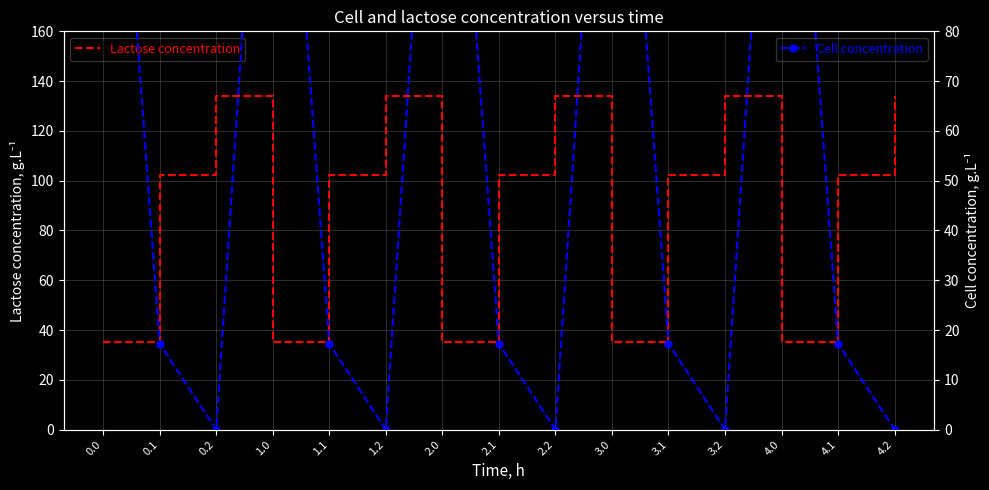

Reading left to right, extract all data points from this chart.

Lactose concentration: 0.0=35.0	0.1=102.3	0.2=134.2	1.0=35.0	1.1=102.3	1.2=134.2	2.0=35.0	2.1=102.3	2.2=134.2	3.0=35.0	3.1=102.3	3.2=134.2	4.0=35.0	4.1=102.3	4.2=134.2
Cell concentration: 0.0=172.8	0.1=17.3	0.2=0.0	1.0=172.8	1.1=17.3	1.2=0.0	2.0=172.8	2.1=17.3	2.2=0.0	3.0=172.8	3.1=17.3	3.2=0.0	4.0=172.8	4.1=17.3	4.2=0.0